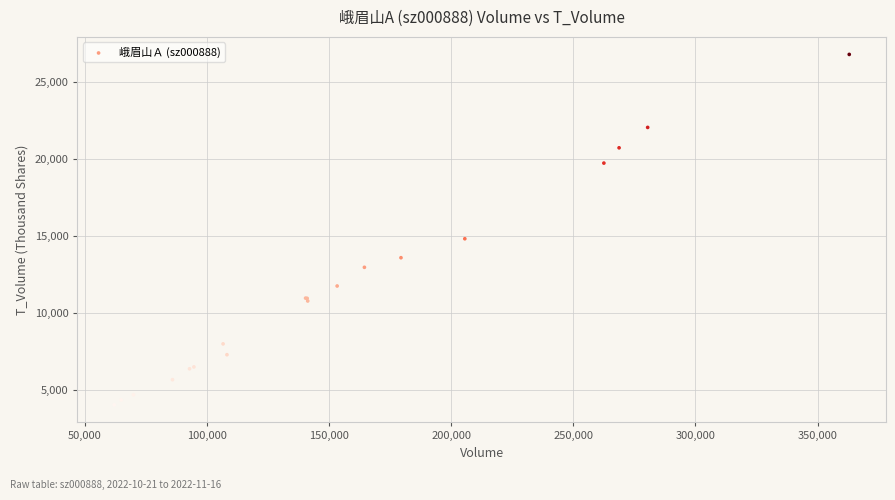

What Y value in the scatter plot is closest to 15439?

14849